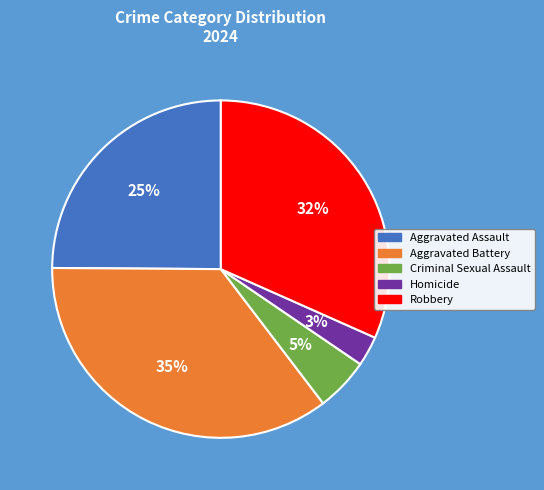

Is the sum of Aggravated Assault and Robbery greater than half?

Yes